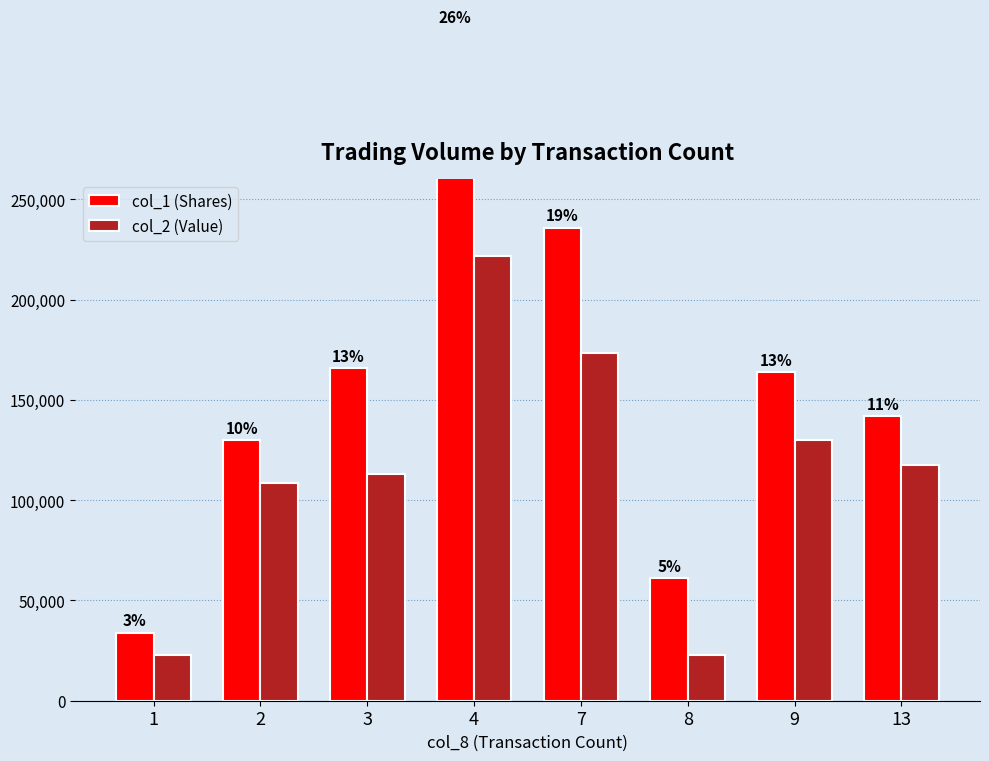

Reading left to right, transcribe all the data shown in this chart.

col_1 (Shares): 1=34000	2=130000	3=166000	4=335000	7=236000	8=61000	9=164000	13=142000
col_2 (Value): 1=22930	2=108620	3=113250	4=221950	7=173450	8=22640	9=129830	13=117610